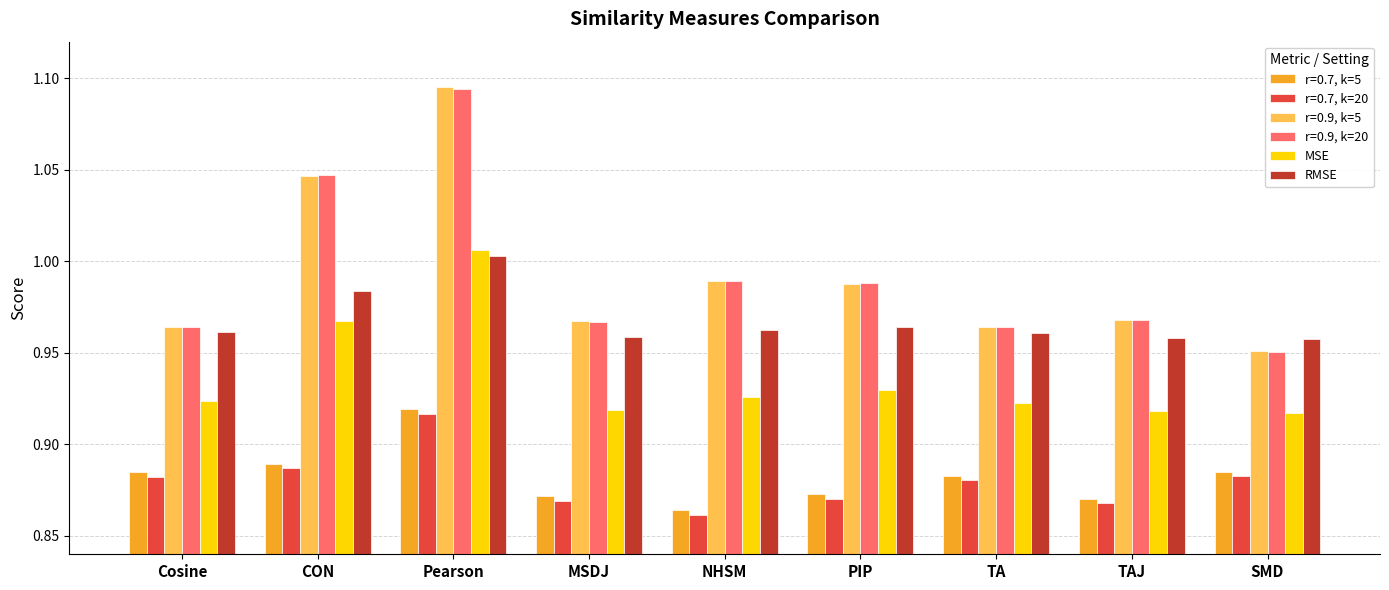

What is the total value across all series at SMD?

5.5